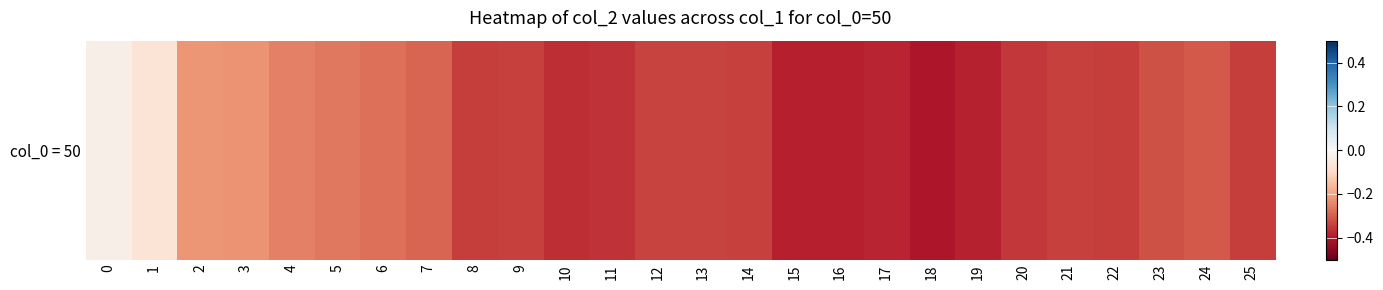

What value does the data have at 21?

-0.3